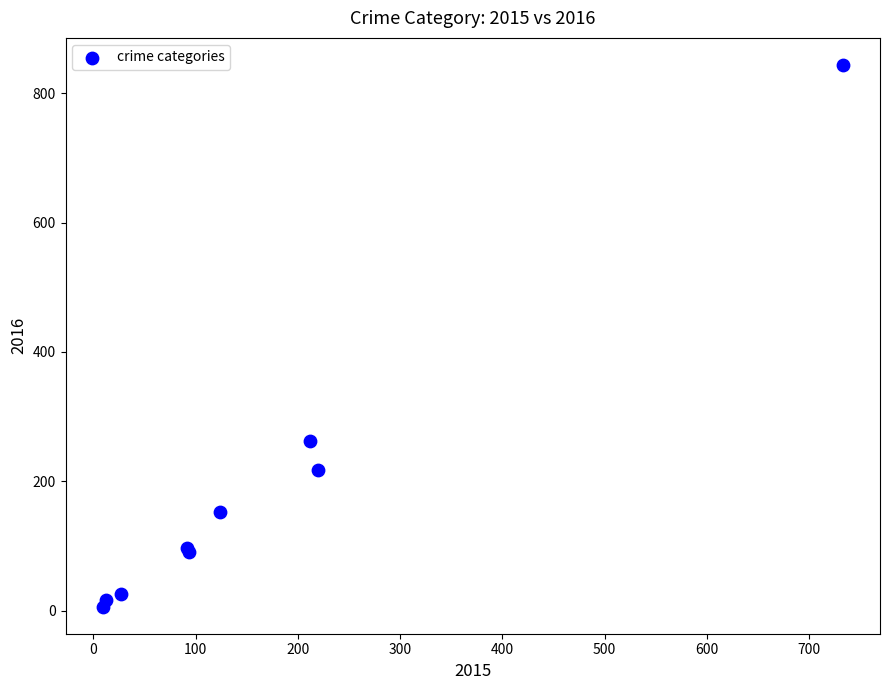

What Y value in the scatter plot is closest to 425?

262